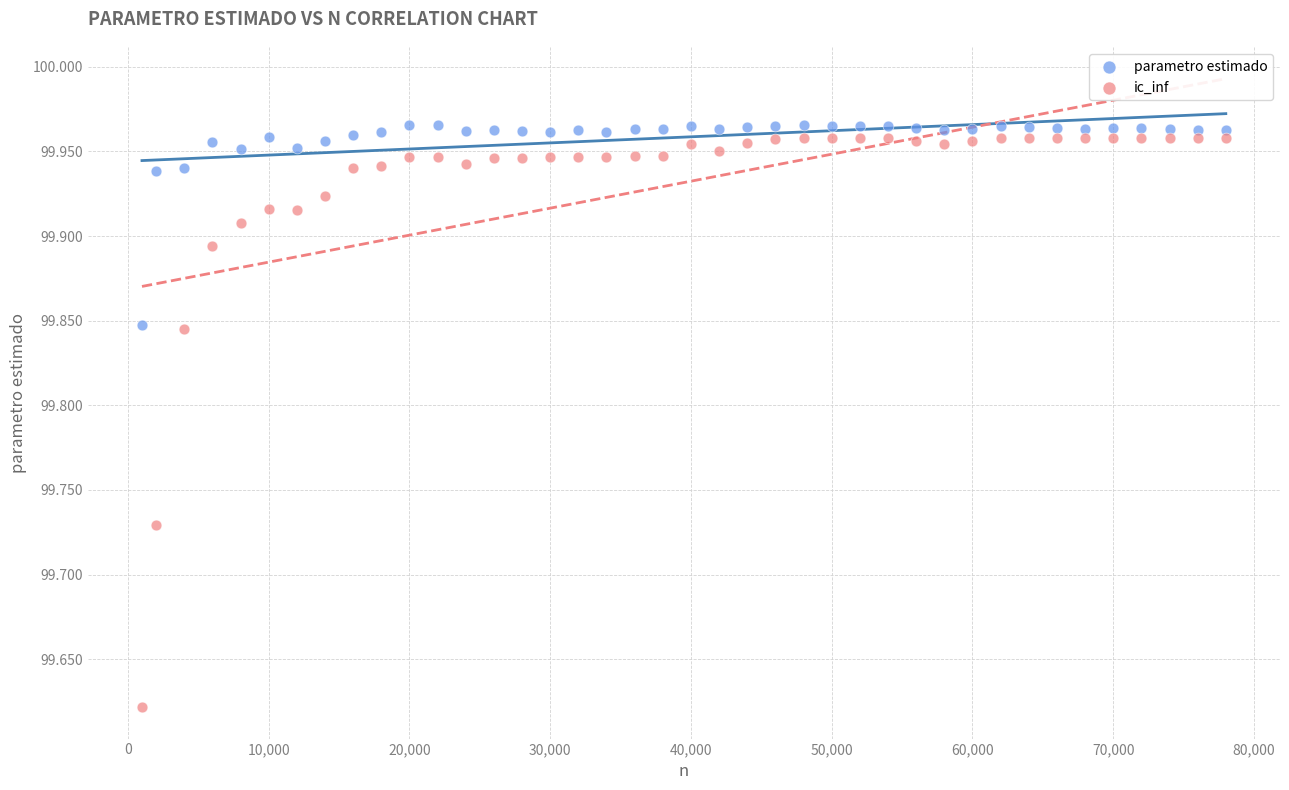

What is the X range (max minus min) for the scatter plot?

77000.0